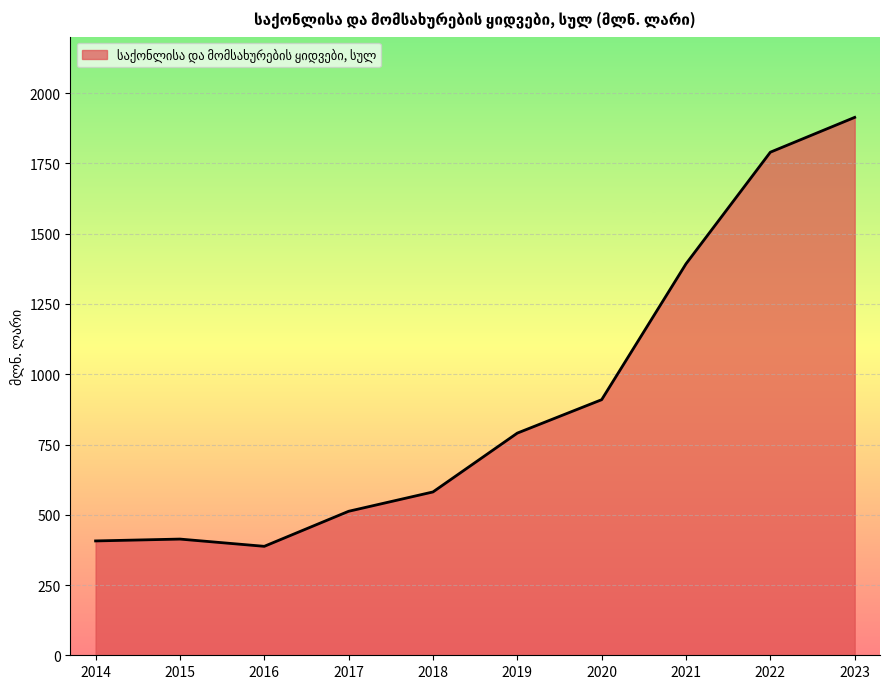

What value does the data have at 2014?

406.9